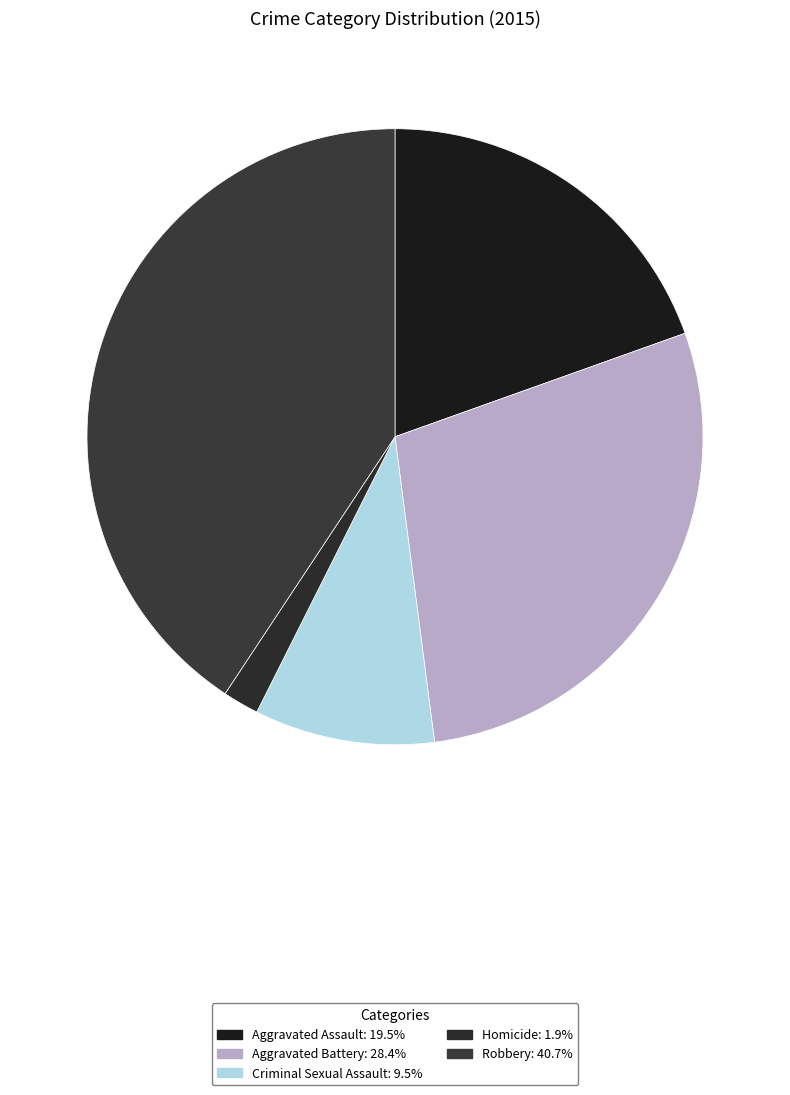

To the nearest percent, what is the difference between the Robbery and Criminal Sexual Assault slice percentages?

31%